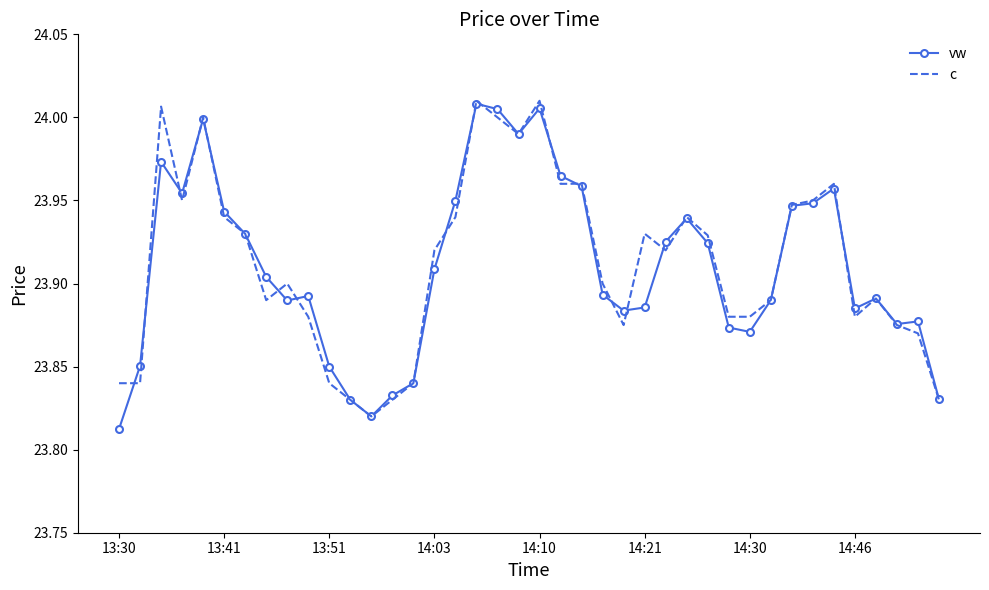

What are all the series names shown in the legend?

vw, c